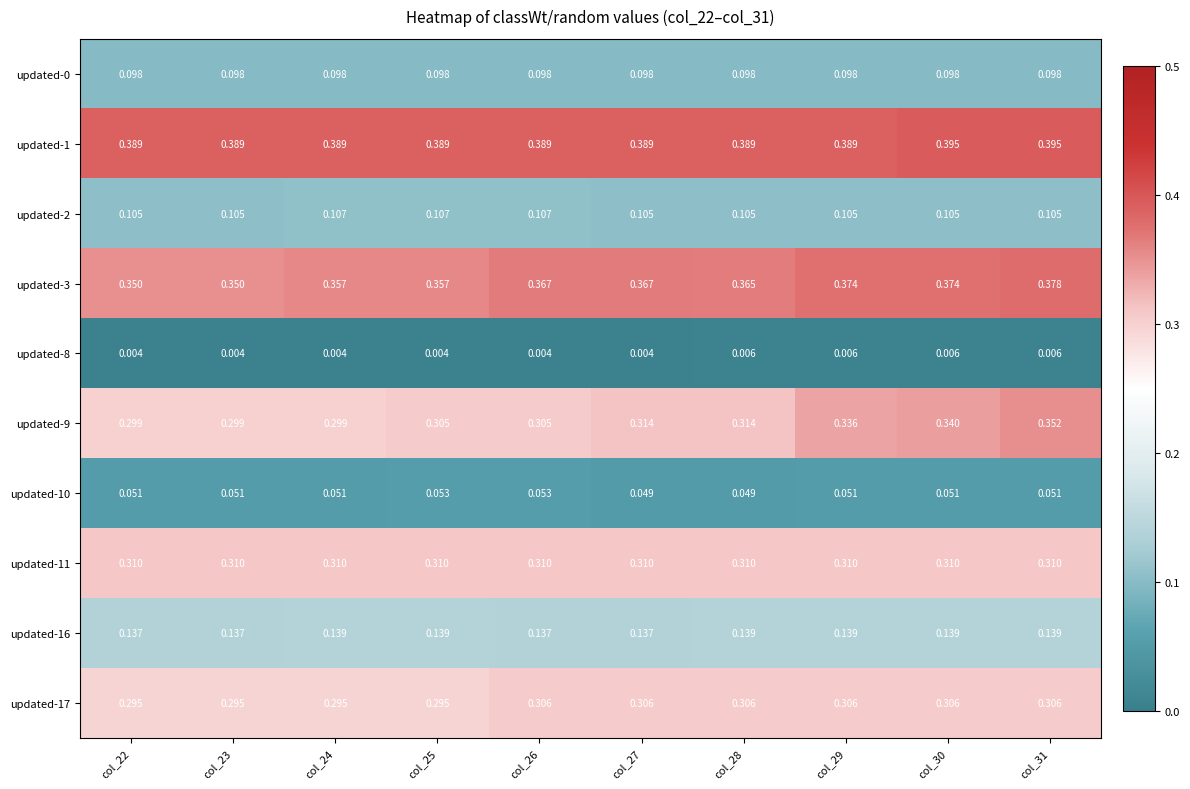

Which series has the widest spread of values?

updated-9